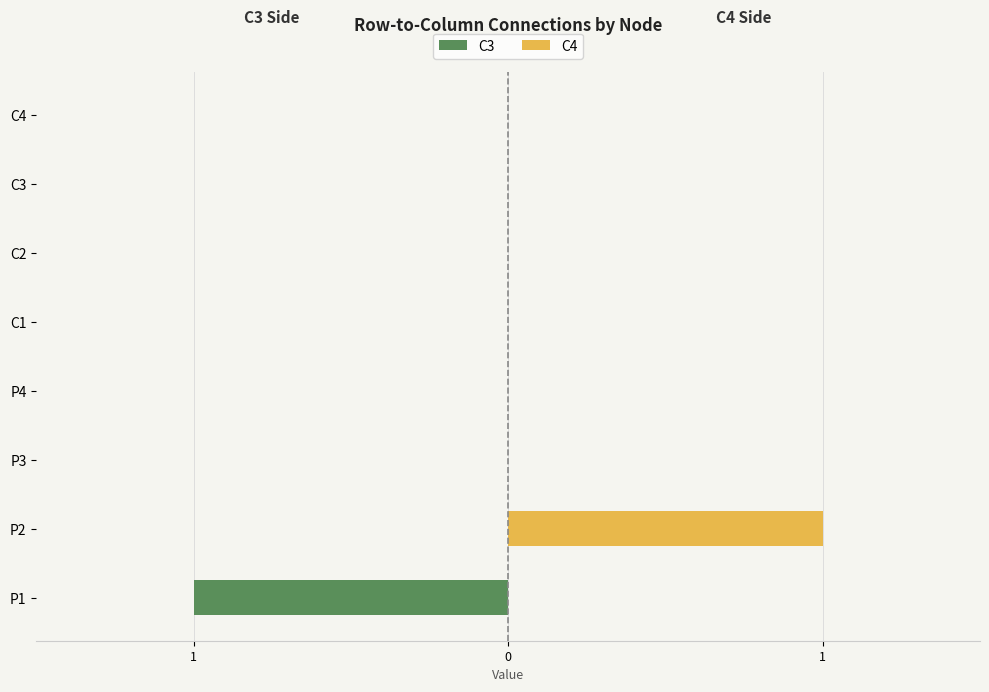

Between C2 and P4, which is larger?

C2